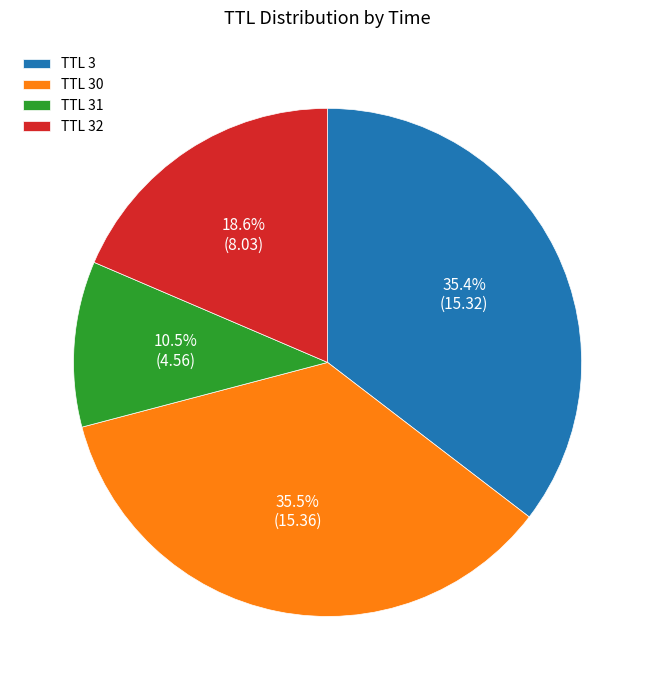

How much of the chart is everything except TTL 3?

64.6%